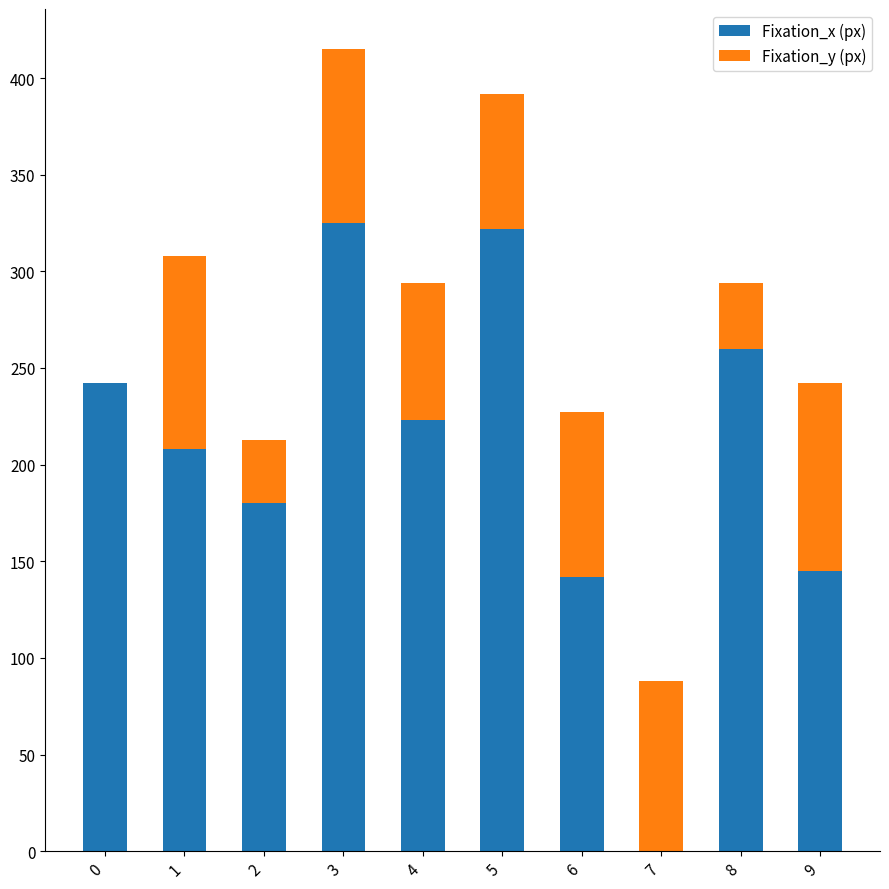

List the series in order of their peak value, highest first.

Fixation_x (px), Fixation_y (px)